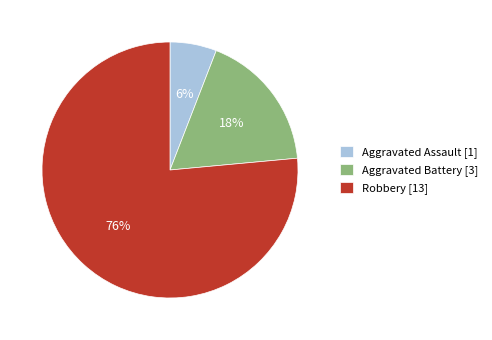

Is the sum of Robbery and Aggravated Battery greater than half?

Yes